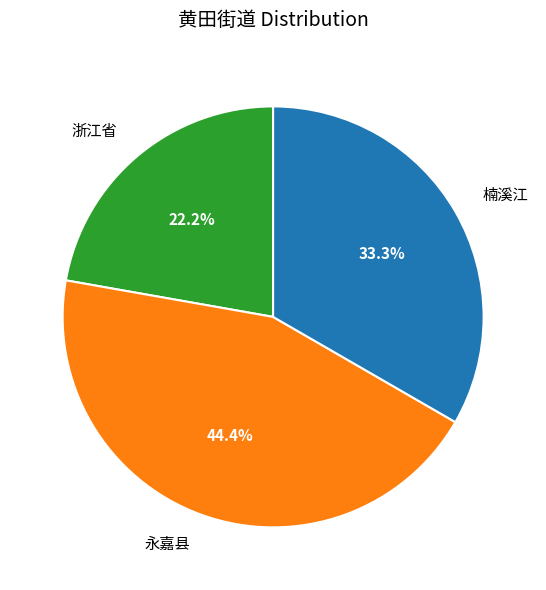

What is the smallest slice in the pie chart?

浙江省